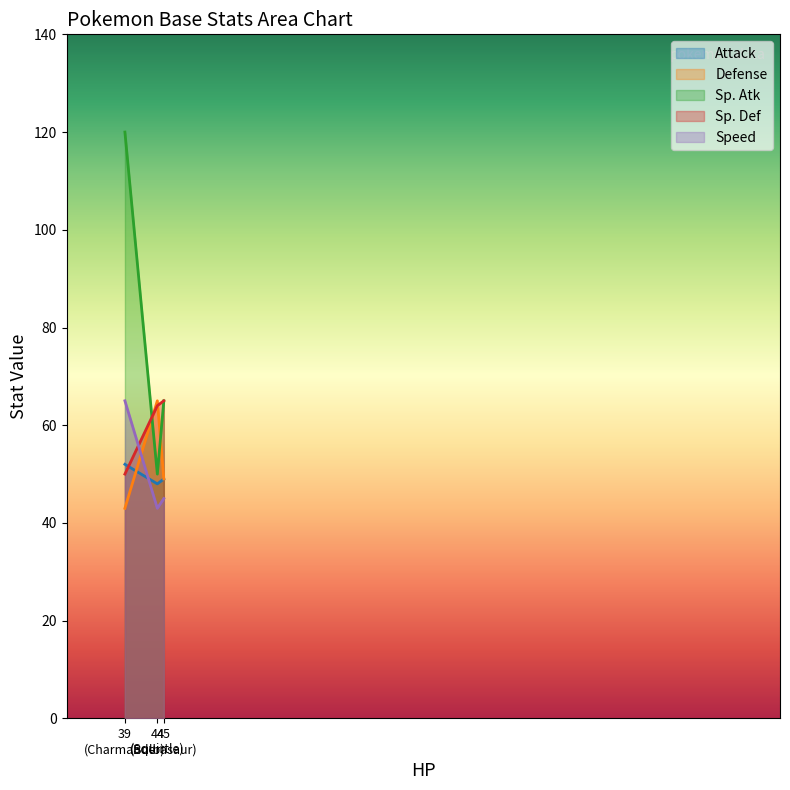

At which category does the chart reach its minimum across all series?

Charmander (HP=39)